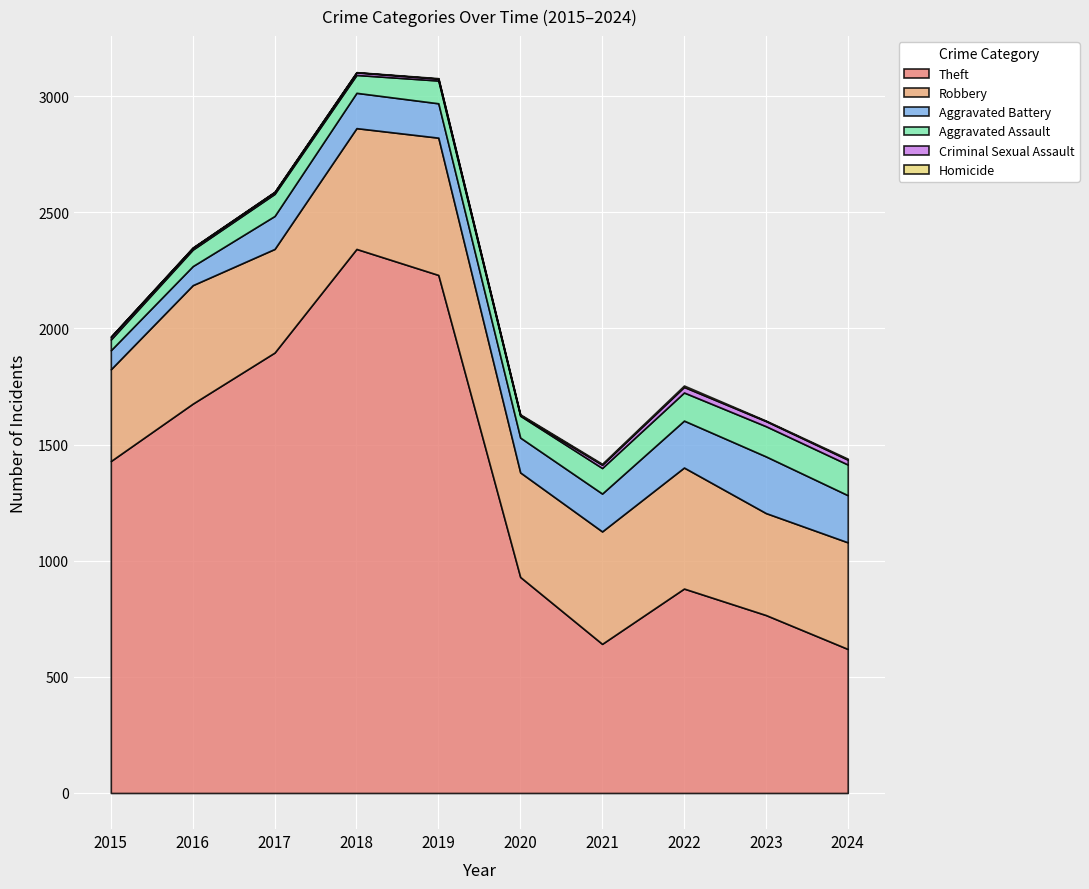

Which has a higher value, 2017 or 2016?

2017